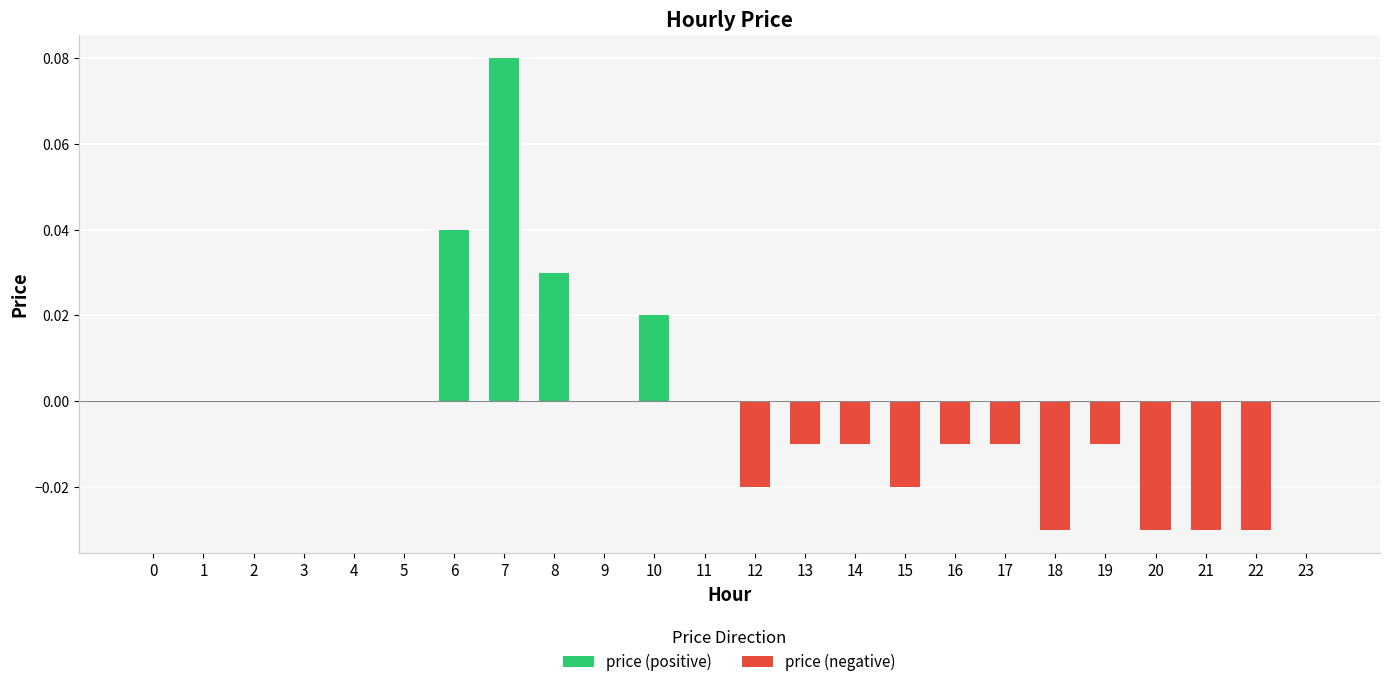

List the labels in order of price (negative) value, largest first.

0, 1, 2, 3, 4, 5, 6, 7, 8, 9, 10, 11, 23, 13, 14, 16, 17, 19, 12, 15, 18, 20, 21, 22